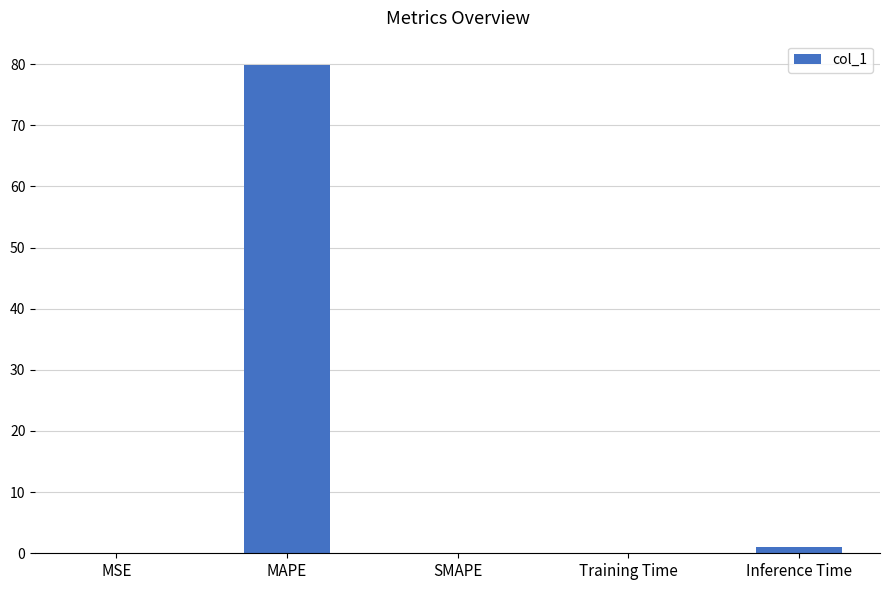

What is the change in value from MAPE to Training Time?

-79.8